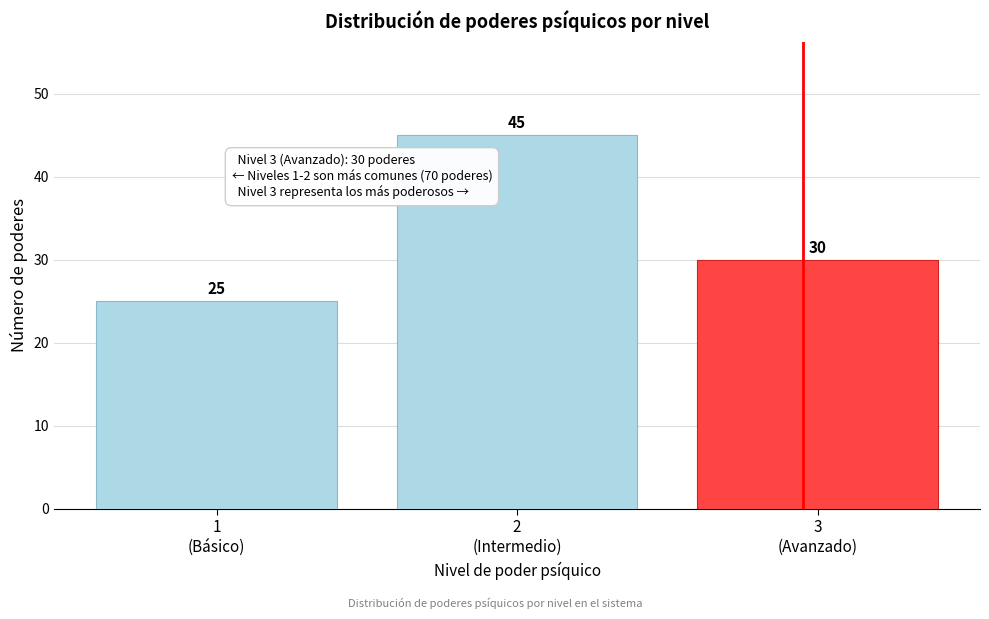

Reading right to left, what are all the values shown in this chart?

30	45	25